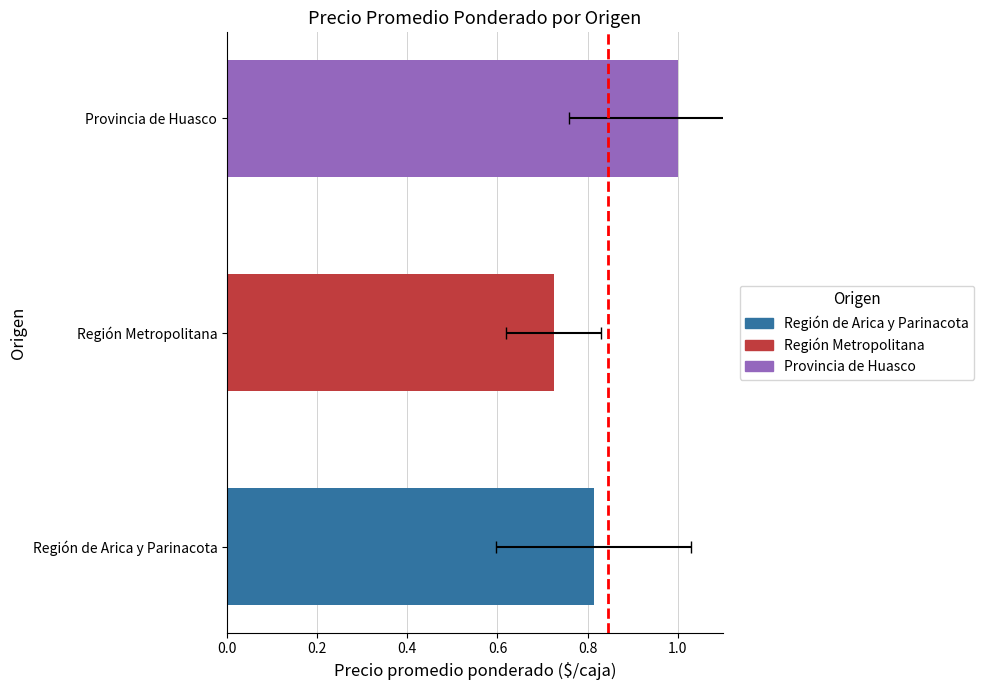

True or false: the data shows 0 at 0.0.

False